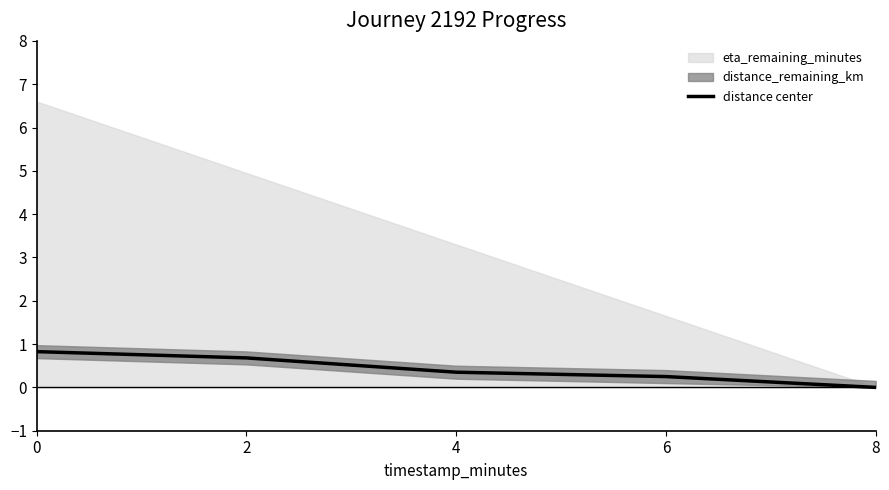

Count the values in the range 0 to 1.

5